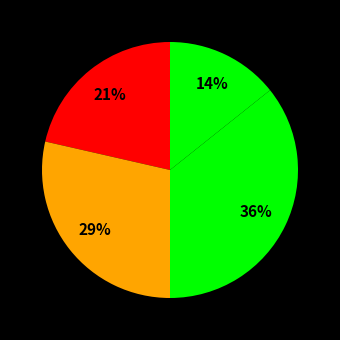

How many segments does this pie chart have?

4